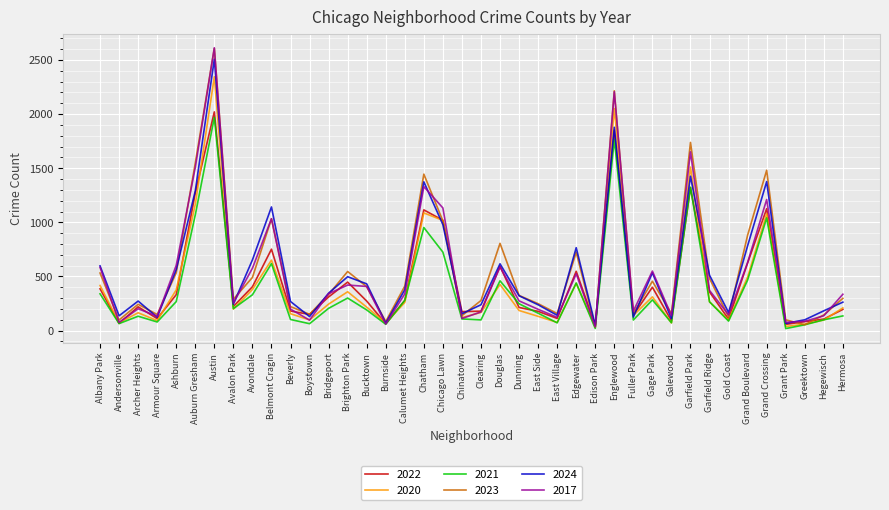

At which category is the sum across all series the highest?

Austin